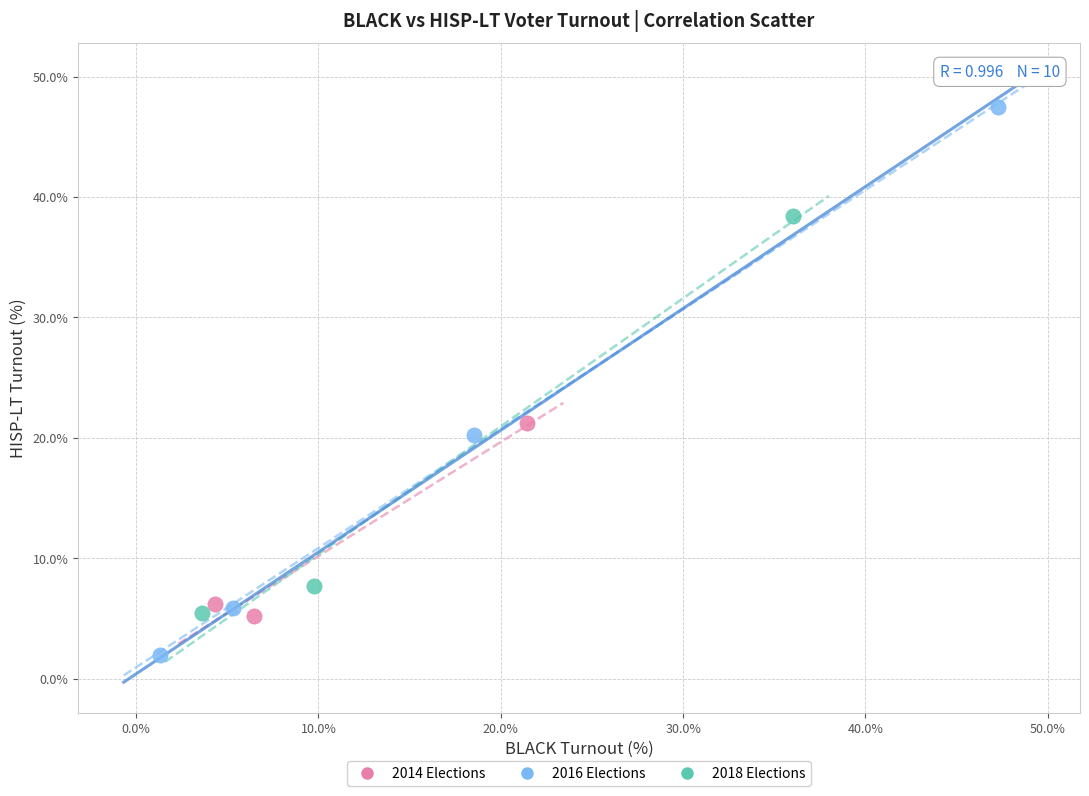

Which series contains the lowest Y value?

2016 Elections